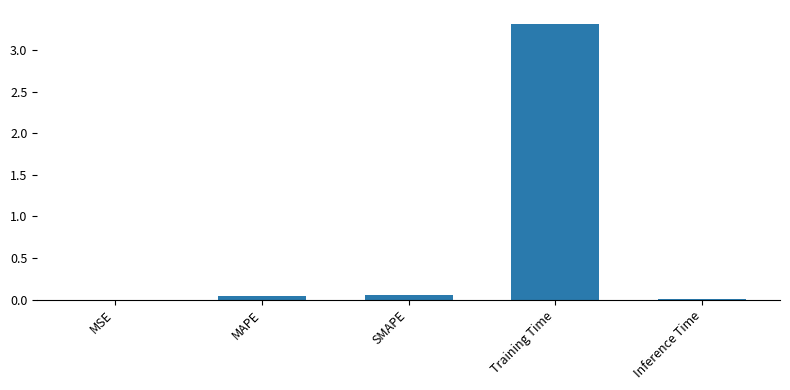

What is the sum of all values?

3.4